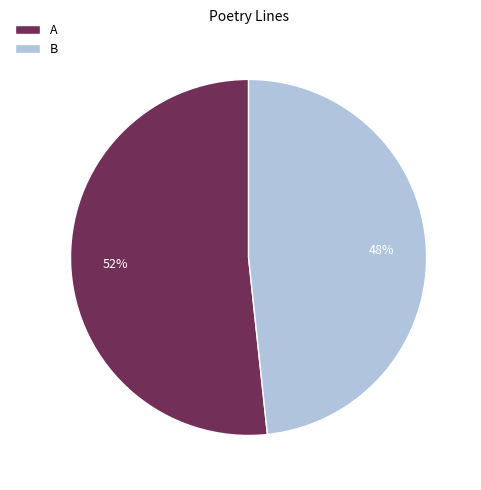

To the nearest percent, what portion does B represent?

48%